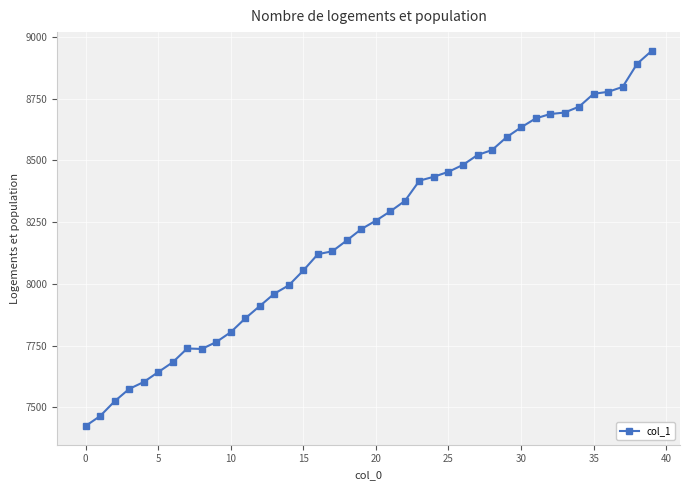

What is the smallest value displayed?

7424